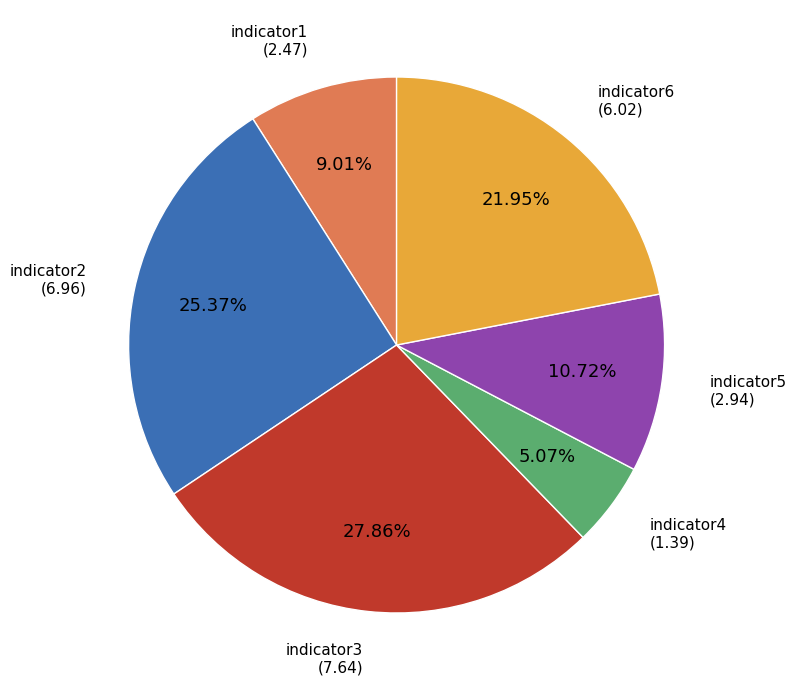

Does any single category account for the majority?

No